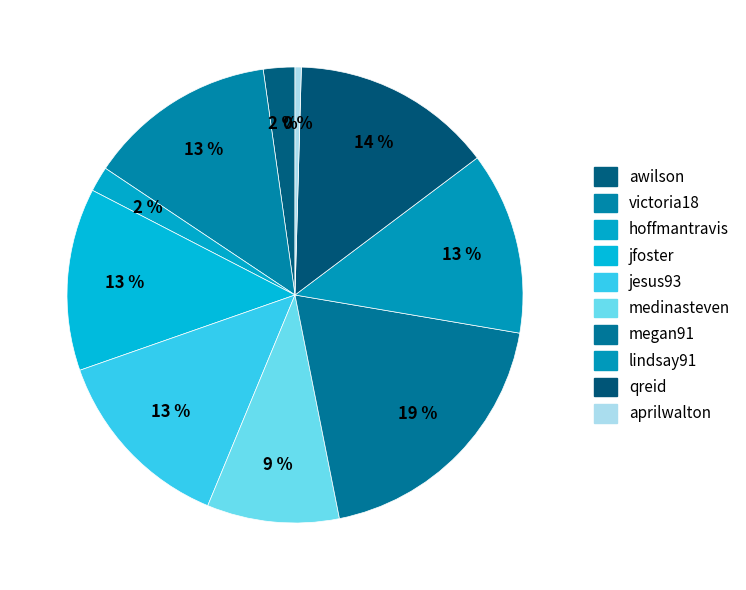

How many slices are in this pie chart?

10